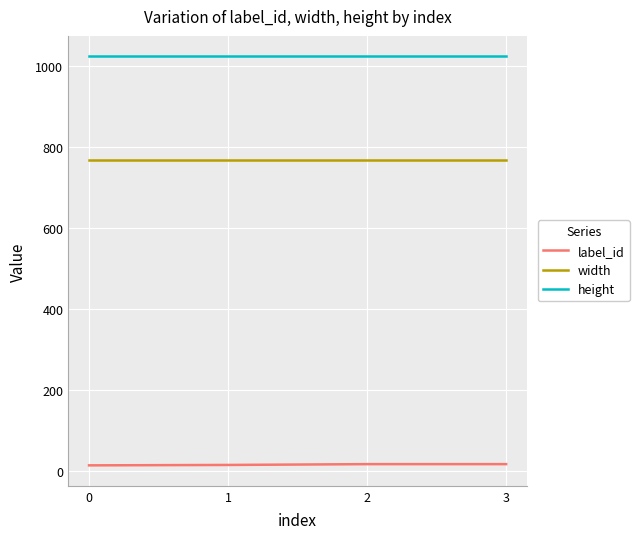

Rank the series by their maximum value, from highest to lowest.

height, width, label_id